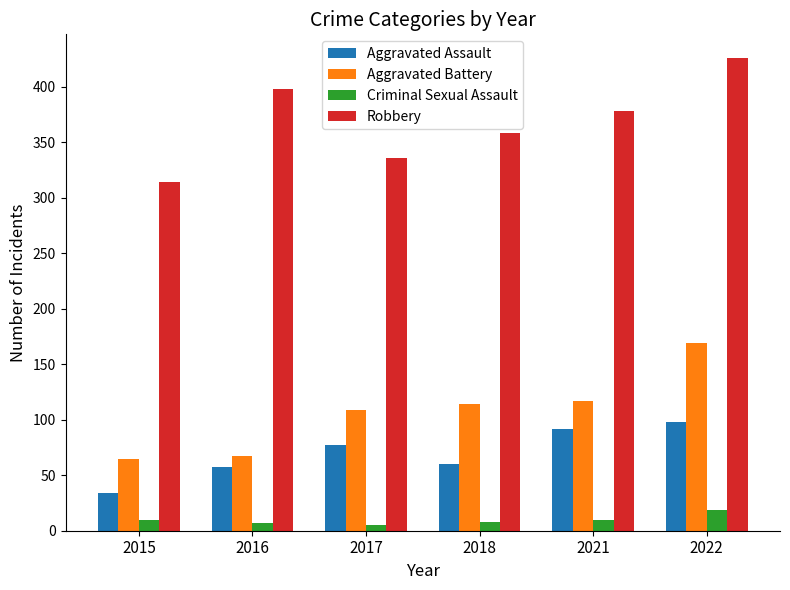

How many data points in Robbery are less than 378?

3